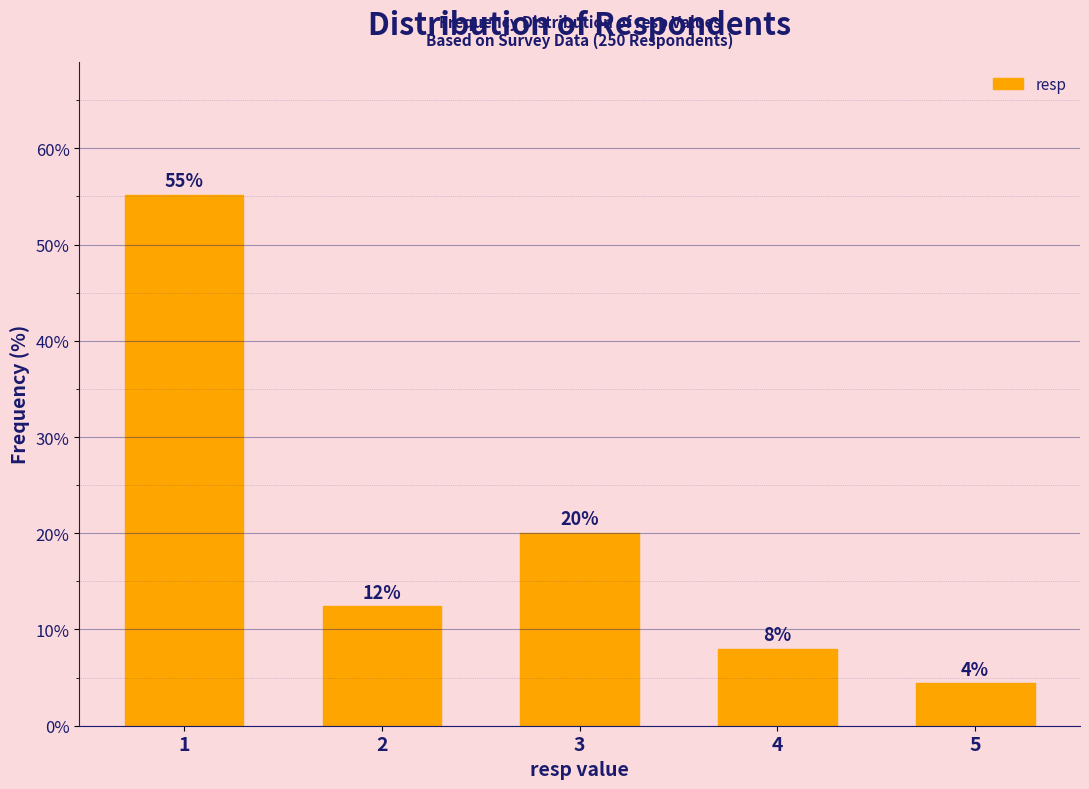

At which label is the value closest to 29?

3